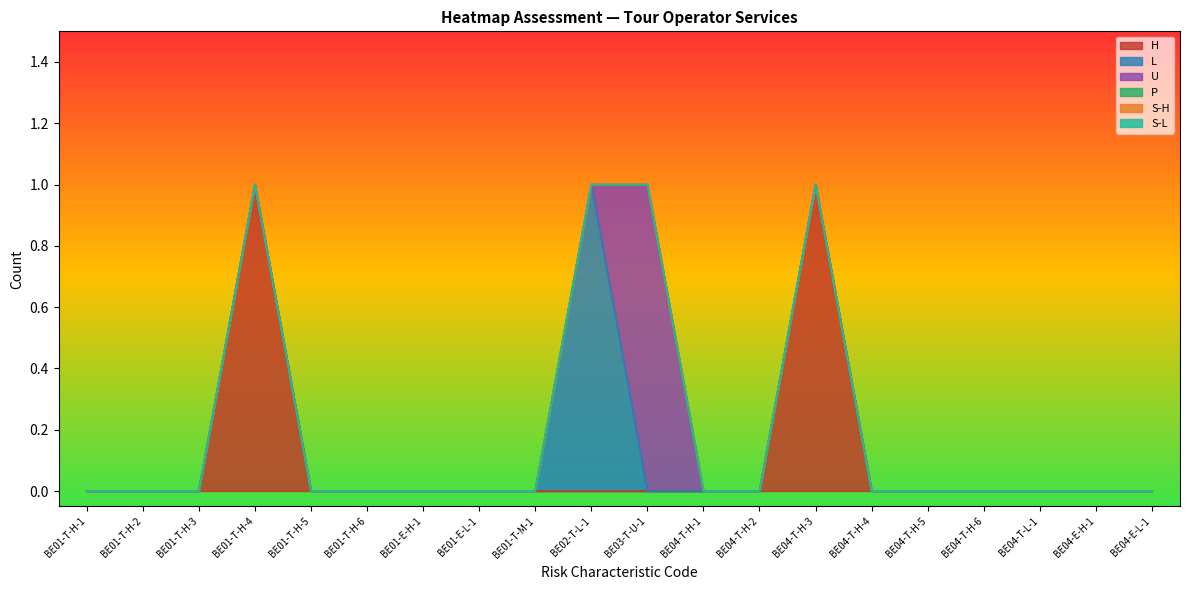

Where do U and L first cross each other?

BE02-T-L-1 and BE03-T-U-1